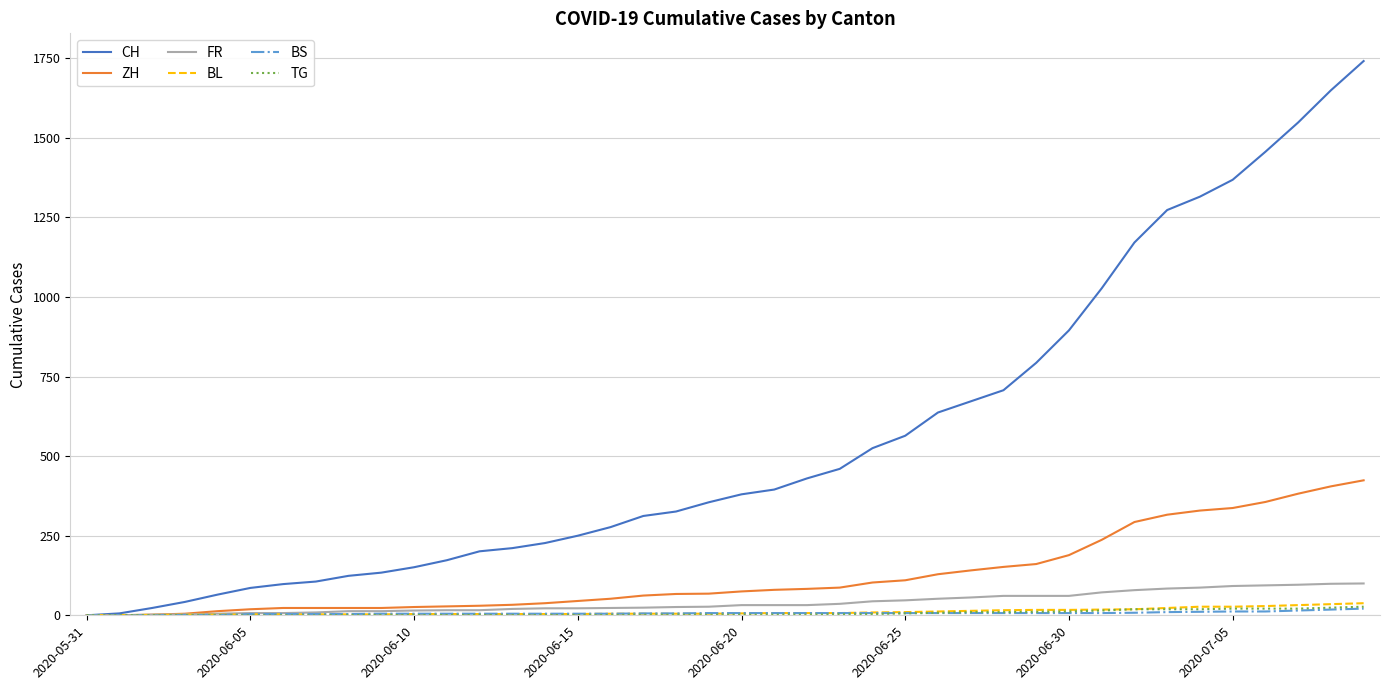

Does the chart have visible grid lines?

Yes